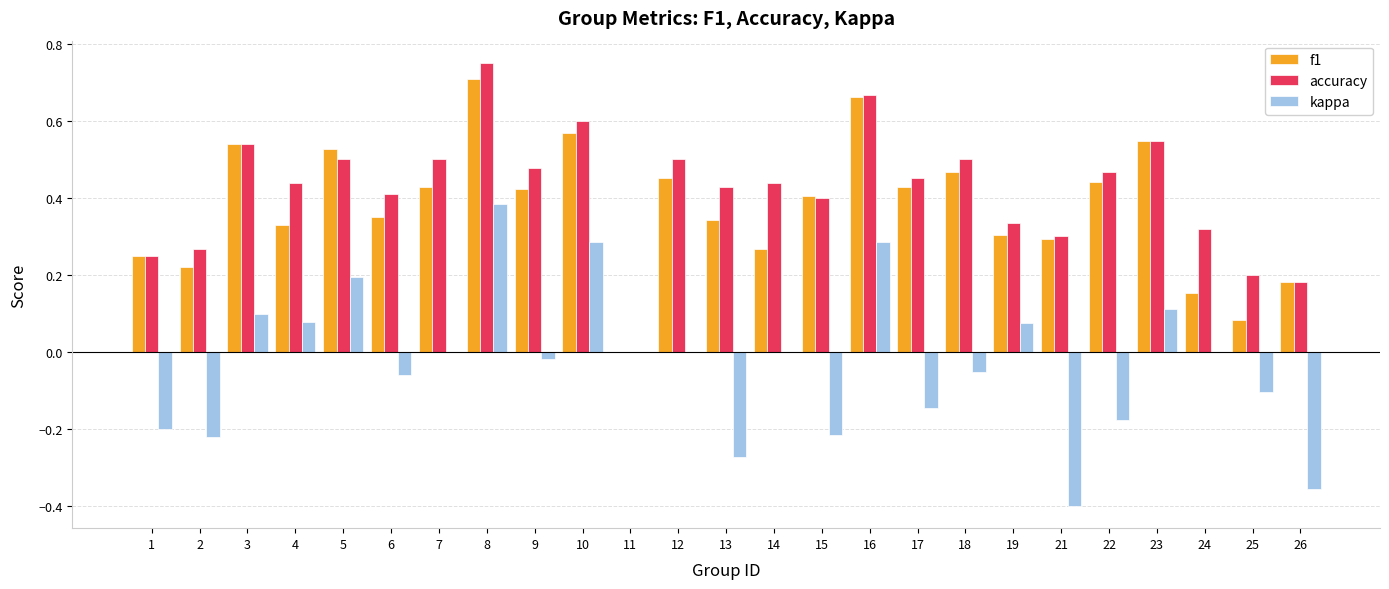

Between 9 and 26, which series saw the biggest shift?

kappa